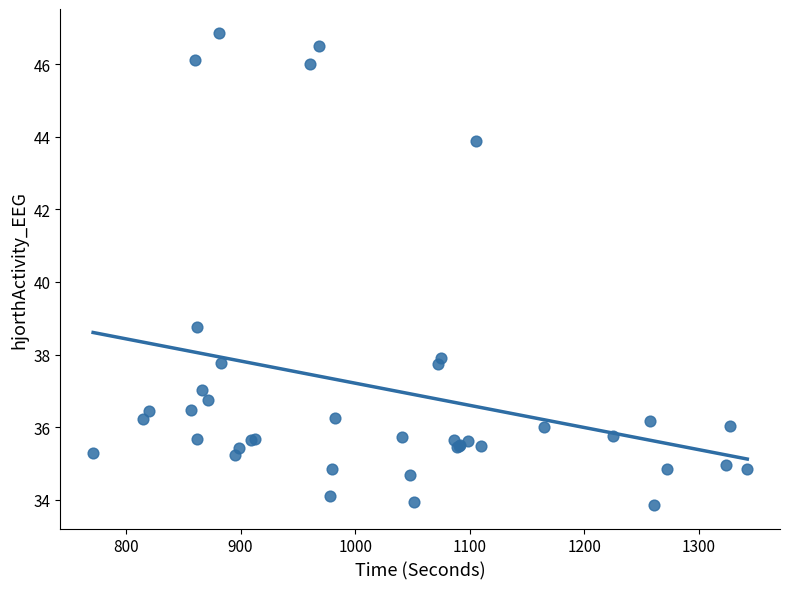

What Y value in the scatter plot is closest to 40?

38.8